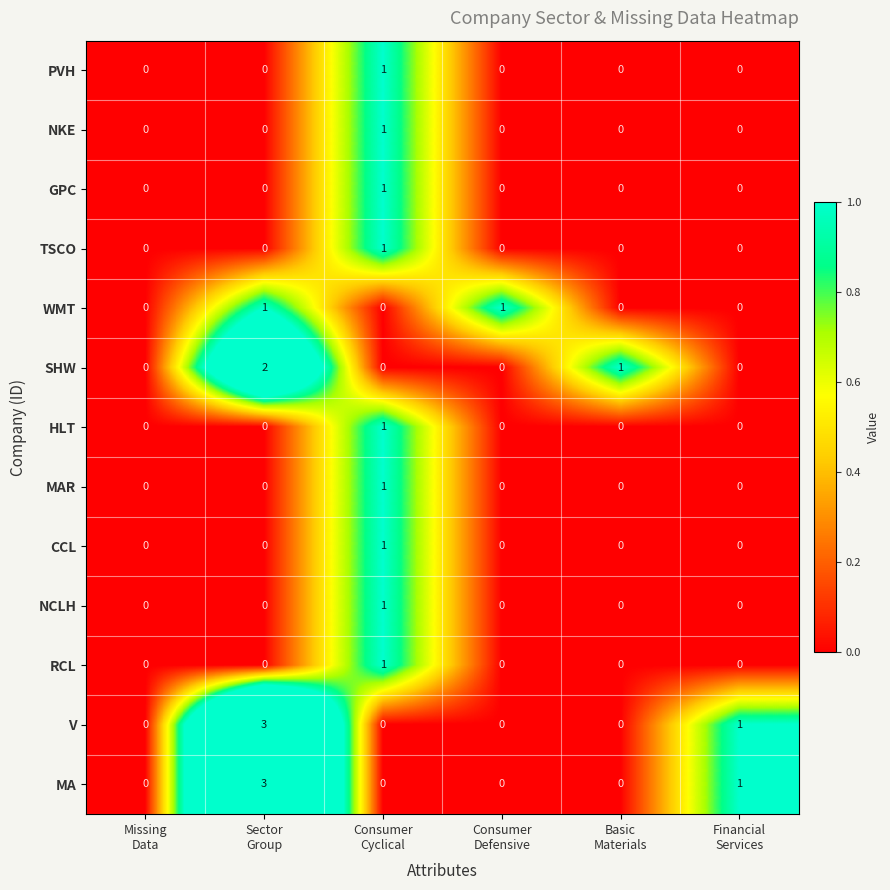

Count the V values in the range 0 to 1.

5